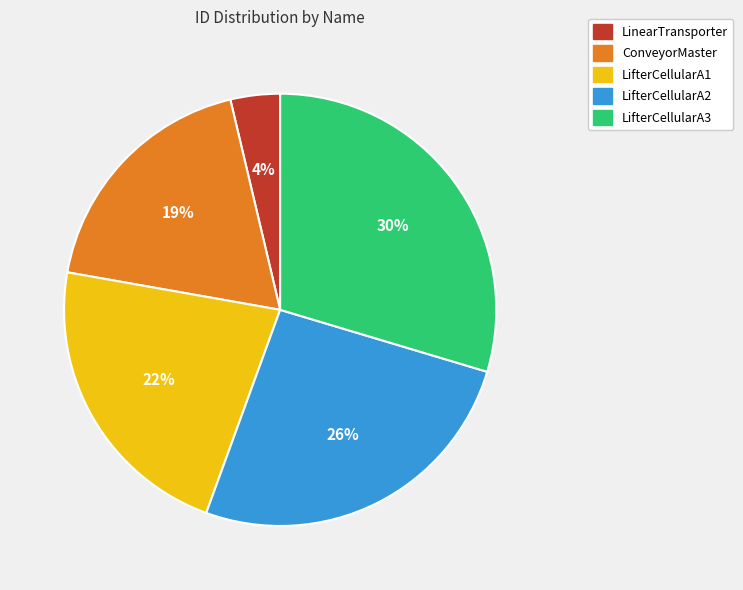

What is the ratio of the value at LifterCellularA2 to the value at ConveyorMaster?

1.4